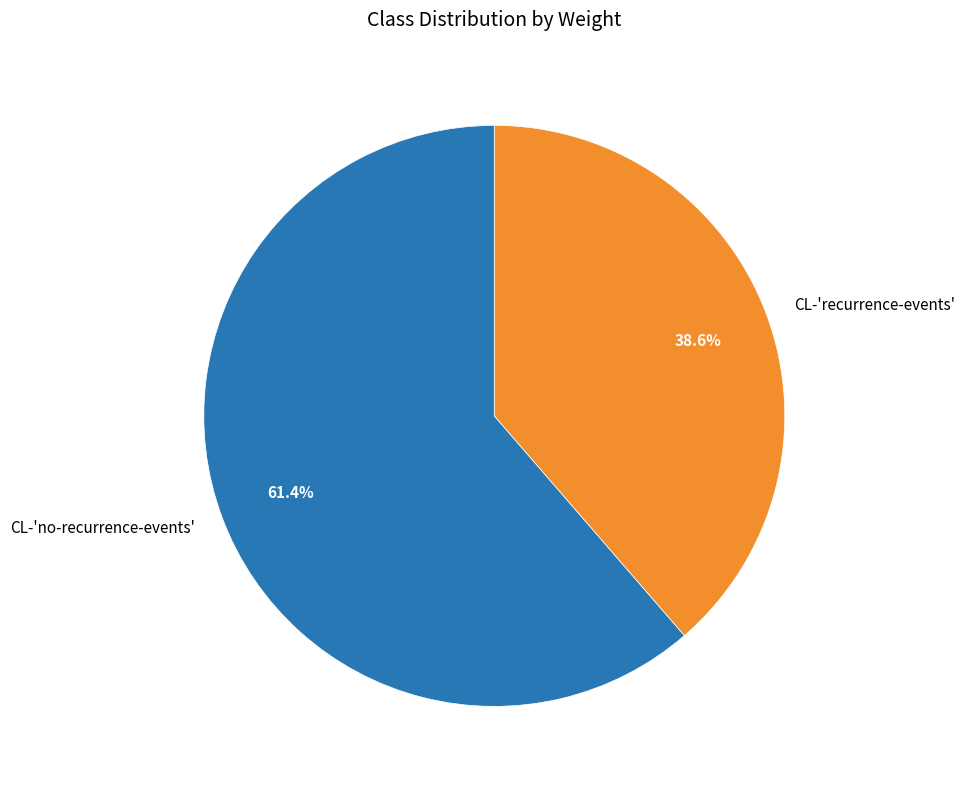

To the nearest percent, what is the combined percentage of CL-'no-recurrence-events' and CL-'recurrence-events'?

100%